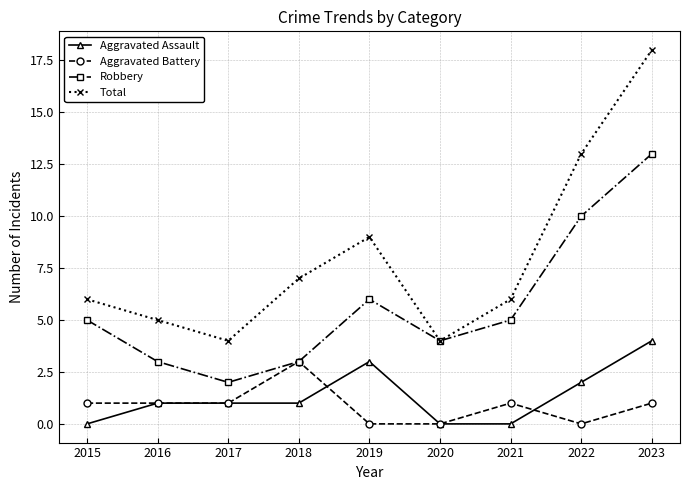

What is the approximate value of Aggravated Battery at 2018?

3